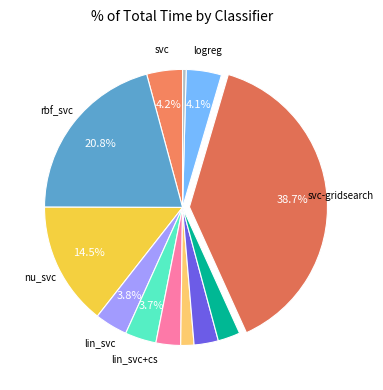

How many segments does this pie chart have?

12